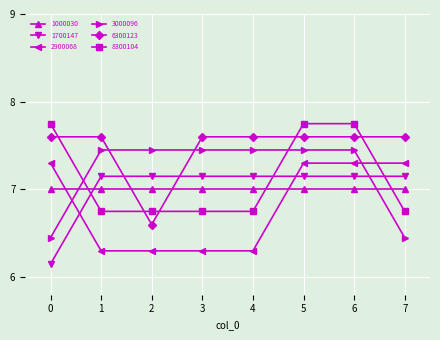

Where does the 3000096 series first go above 7?

1